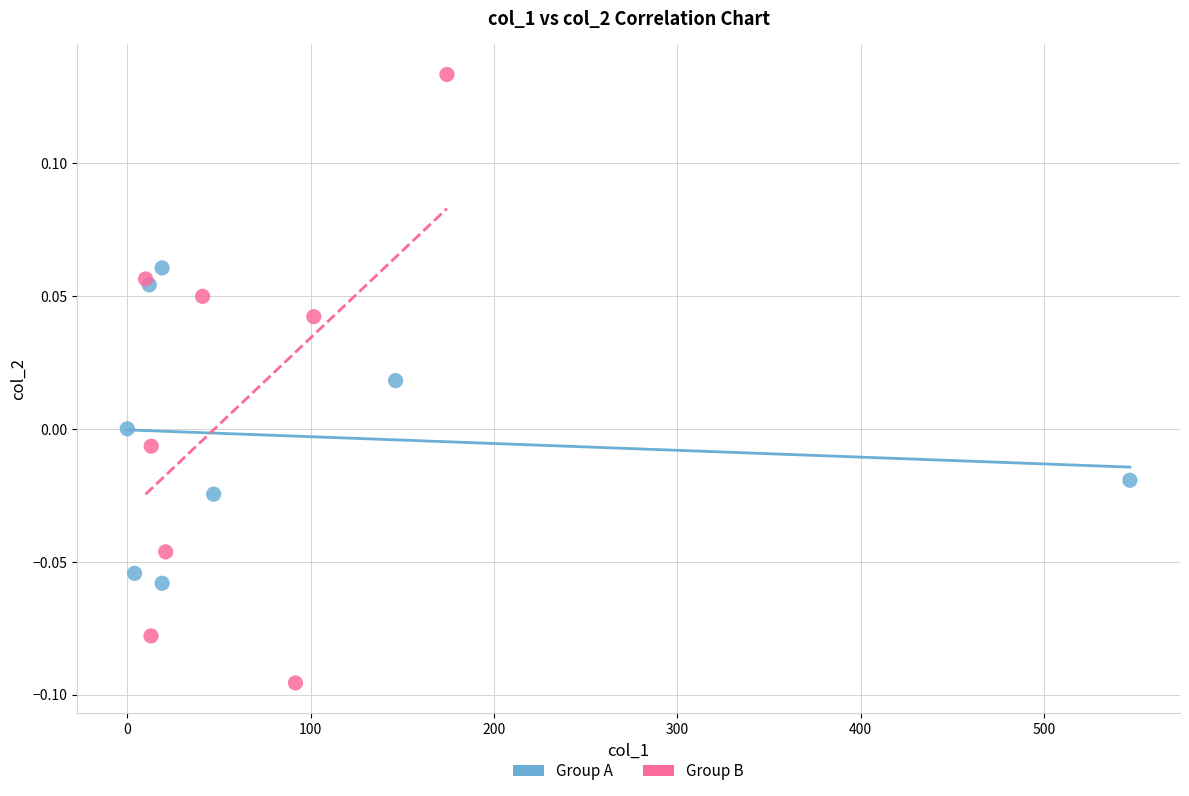

Which series contains the lowest Y value?

Group B